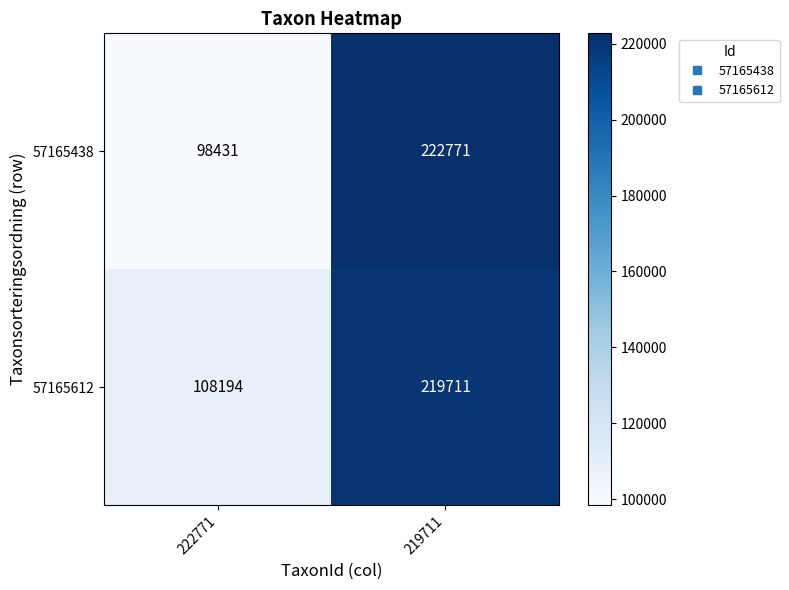

What is the difference between the 57165438 values at 222771 and 219711?

124340